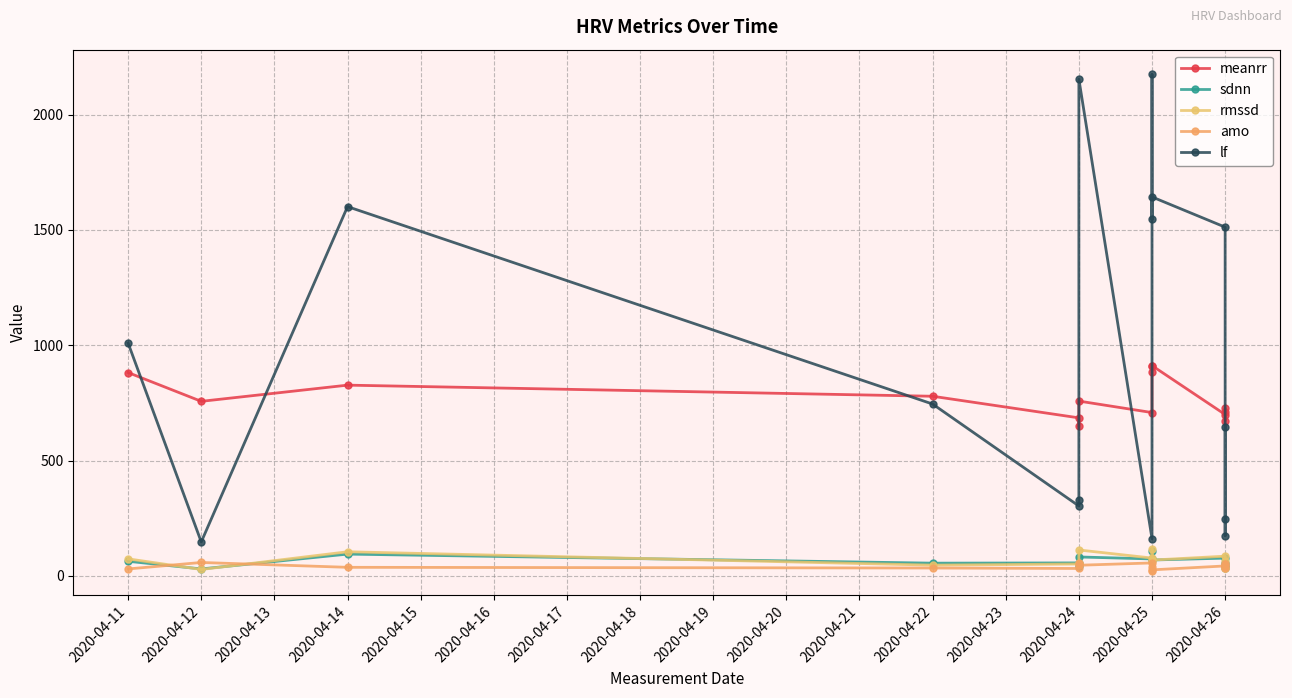

What is the value of the meanrr point at the 3rd from the left?

826.9